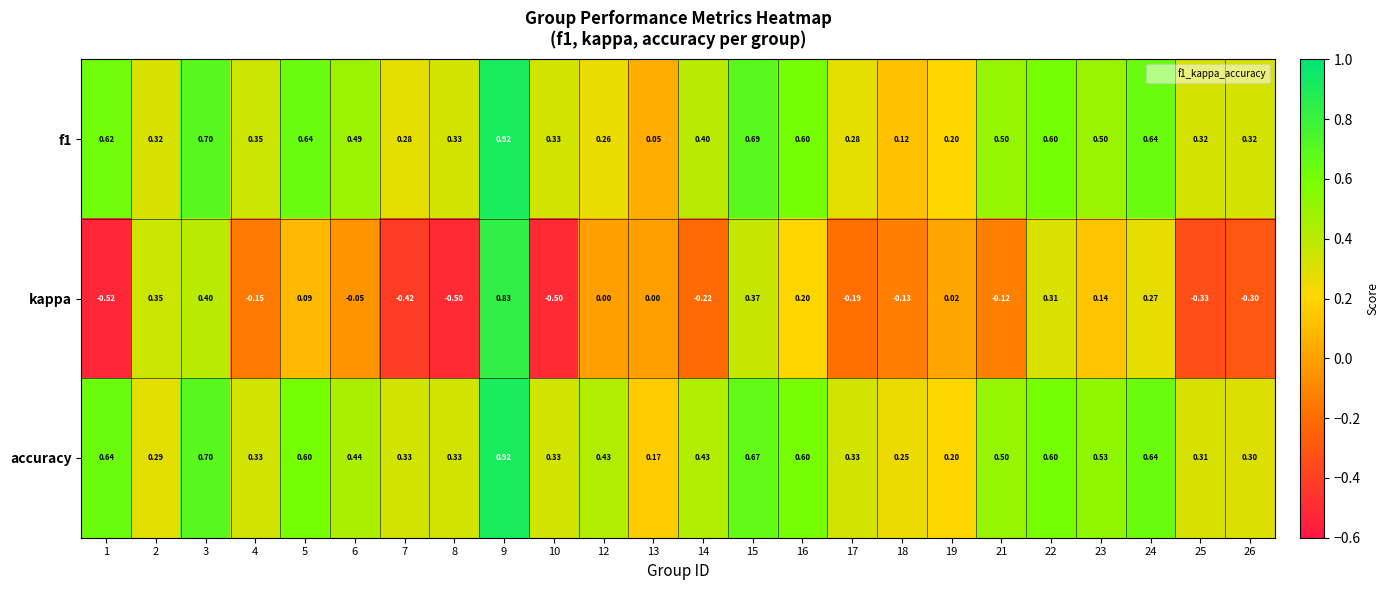

Is the value of kappa at 13 greater than the value of f1 at 3?

No